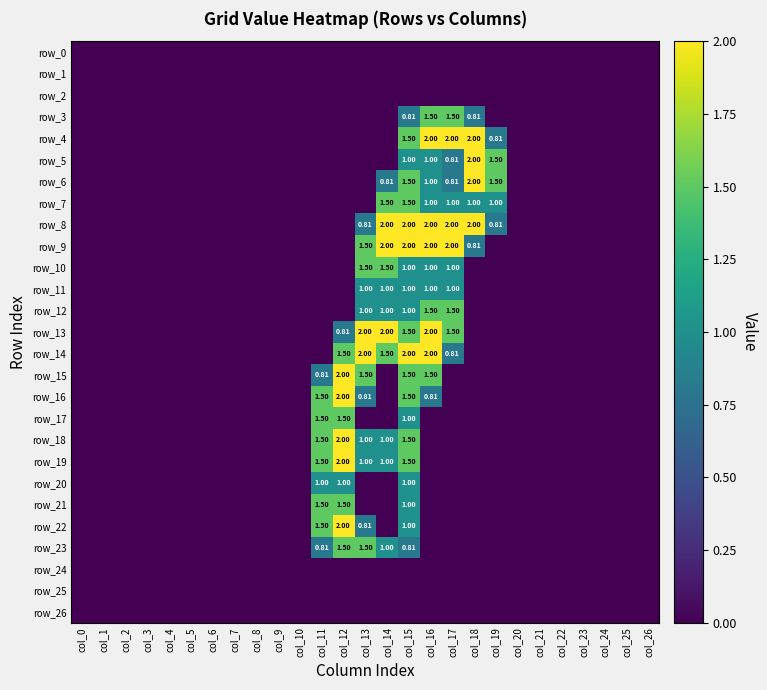

Which series has the largest total across all categories?

row_8